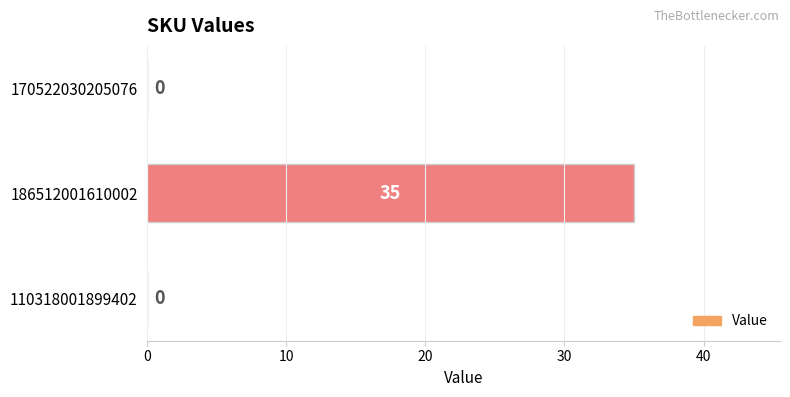

What is the greatest value displayed?

35